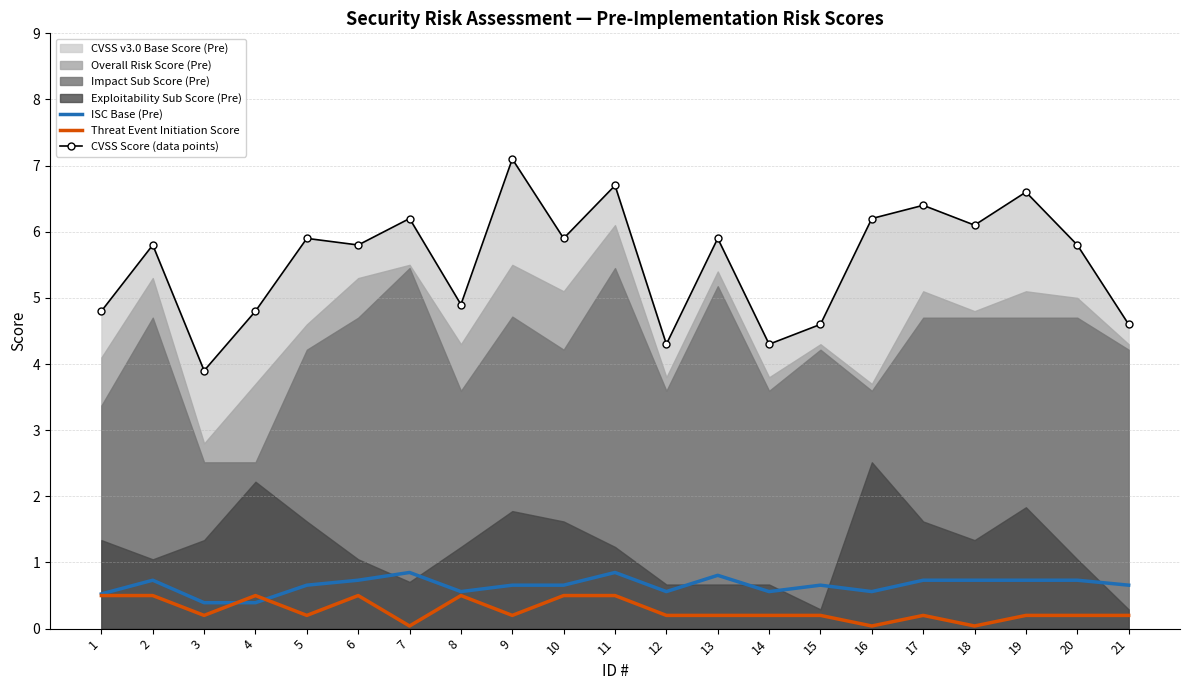

True or false: ISC Base (Pre) and CVSS Score (data points) cross at least once.

False